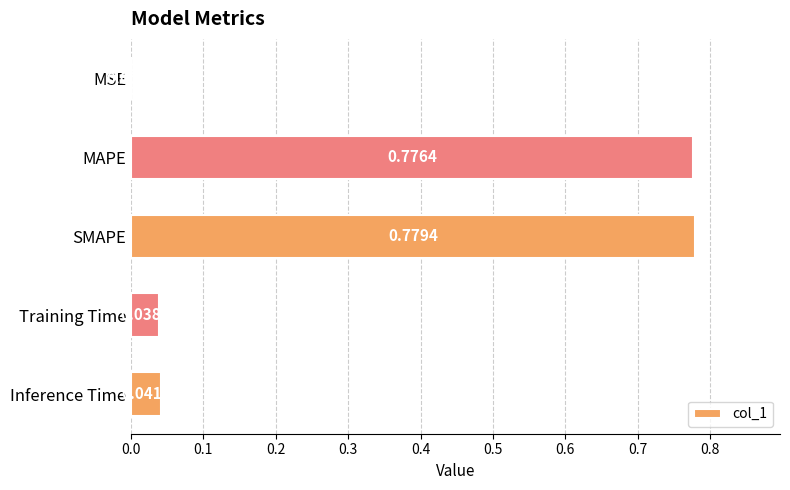

Which has a higher value, Inference Time or MAPE?

MAPE